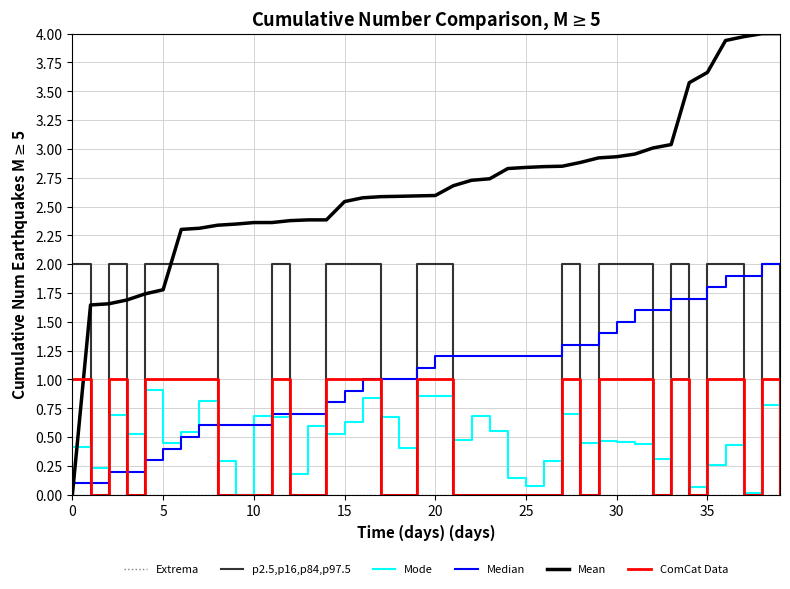

Which series has the widest spread of values?

Mean